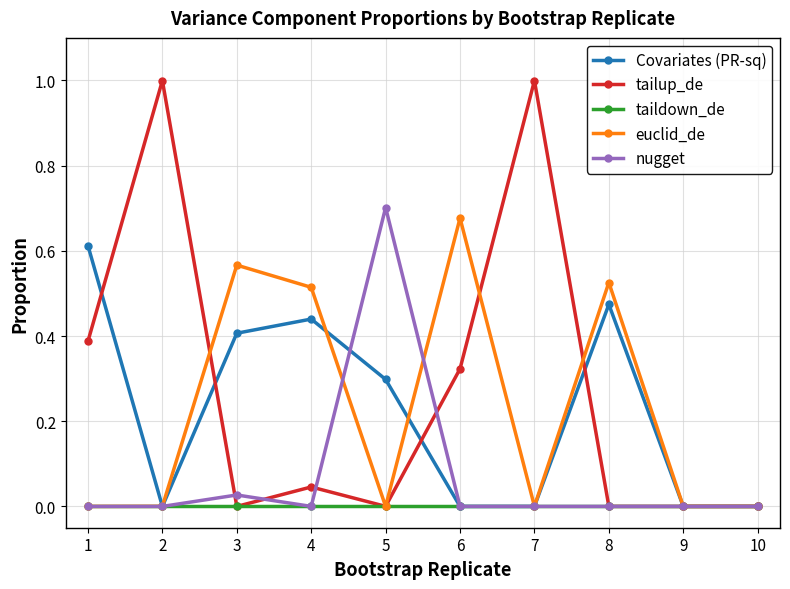

Which series changed the most between 4 and 10?

euclid_de